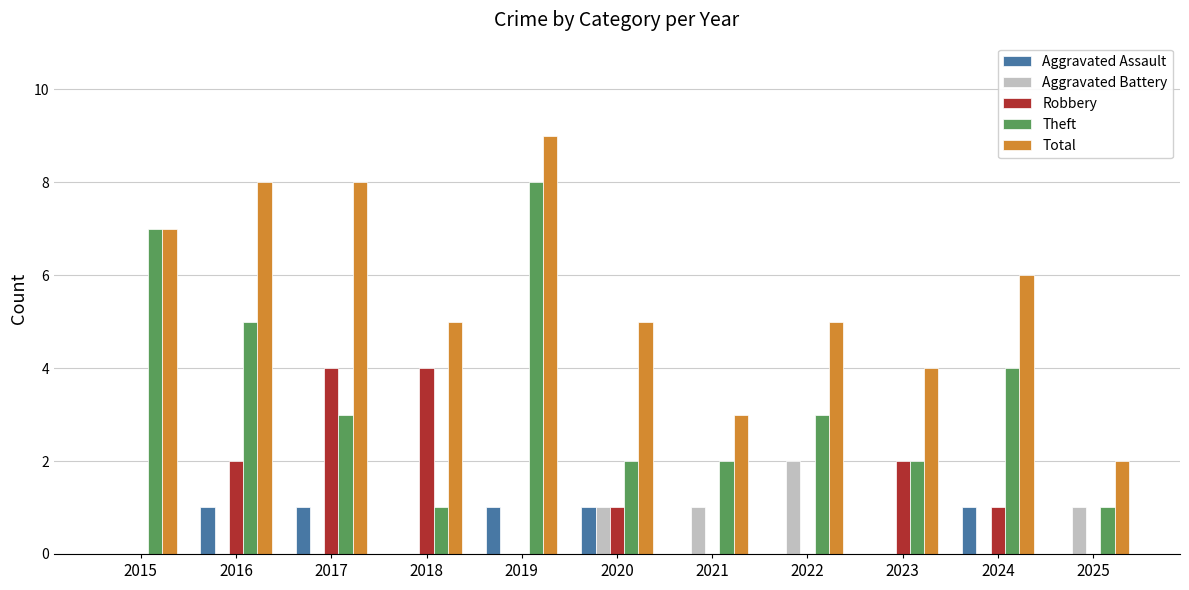

What is the sum of all Aggravated Battery values?

5